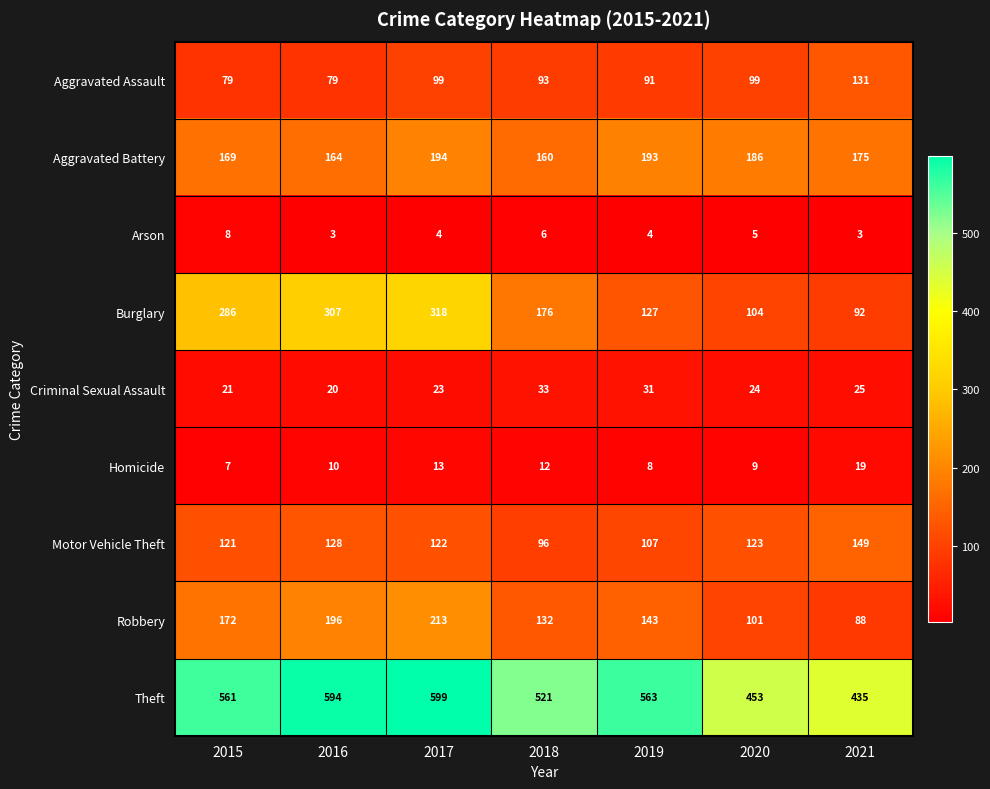

The value of Theft at 2018 is 521. True or false?

True